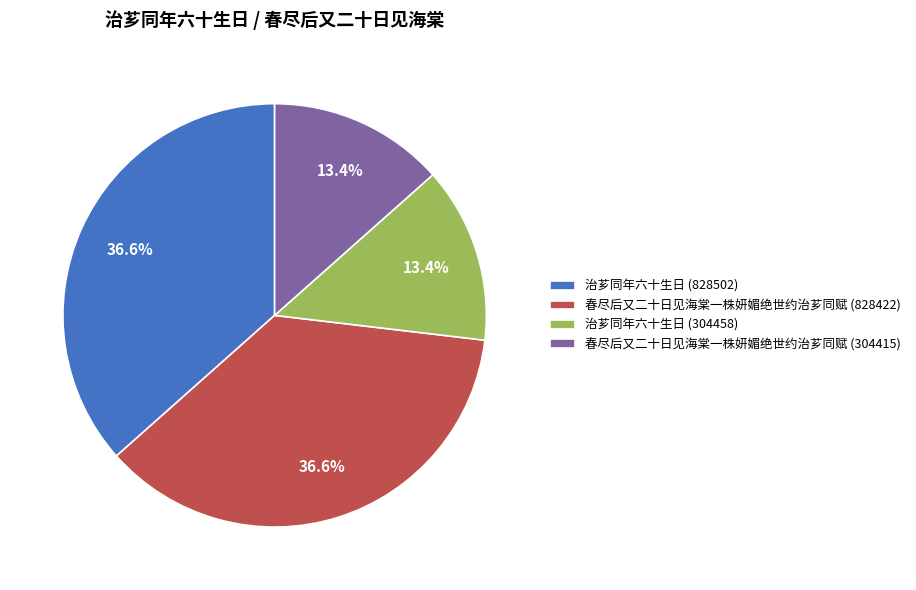

Combined, do 春尽后又二十日见海棠一株妍媚绝世约治芗同赋 (304415) and 治芗同年六十生日 (304458) account for over 50%?

No